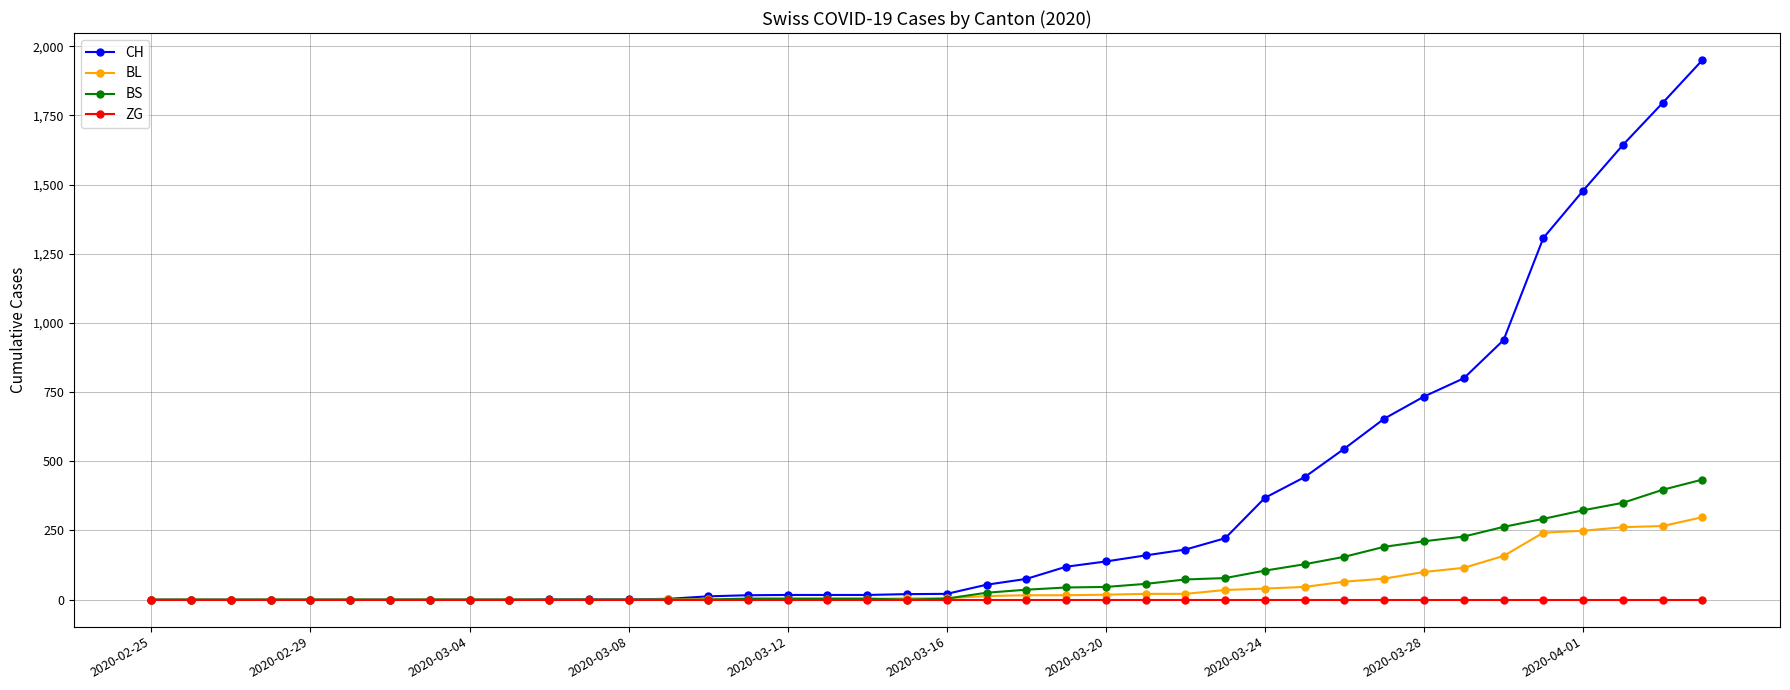

List the series in order of their peak value, lowest first.

ZG, BL, BS, CH